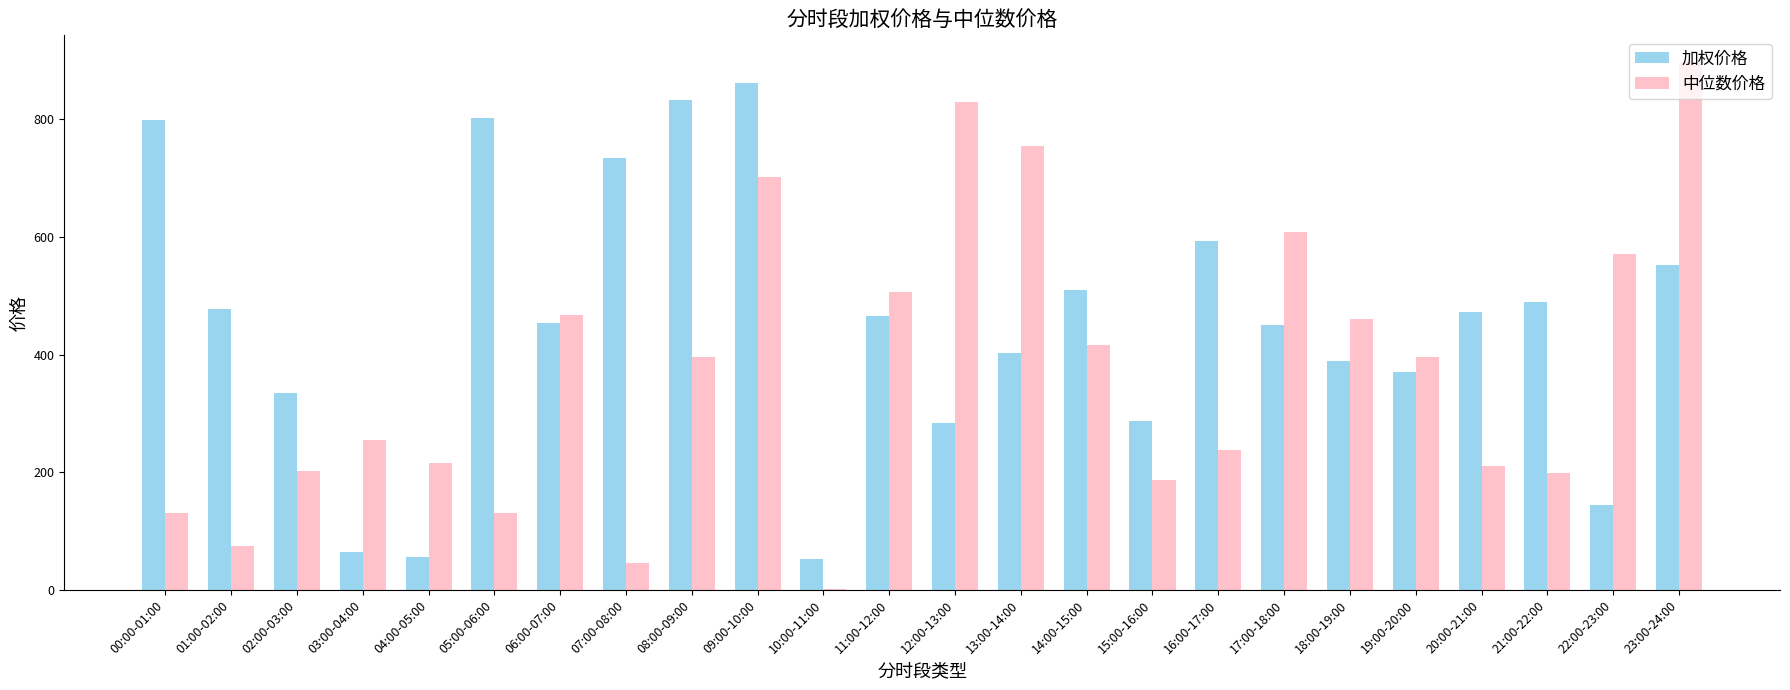

Which series changed the most between 13:00-14:00 and 14:00-15:00?

中位数价格